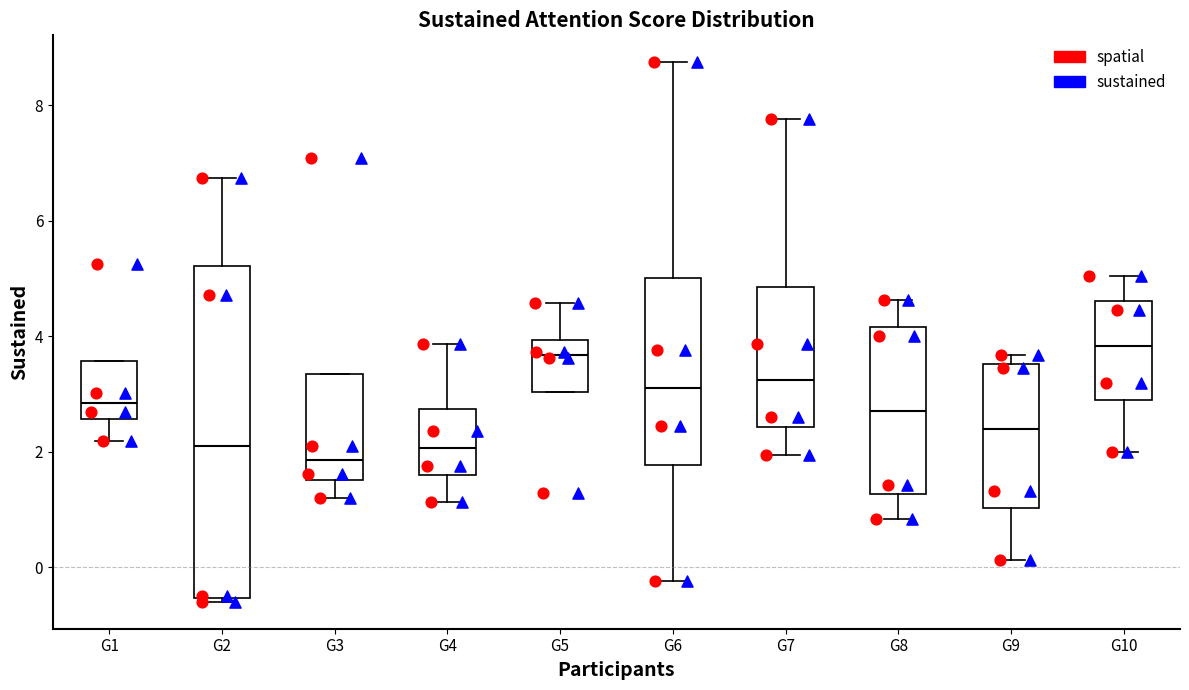

Reading left to right, read every box against the y-axis: the position of its median line, the range the box covers, and the ends of its whiskers. The values are not printed on the chart, so give them approximately, as read against the axis.

G1: median 2.8, box 2.6 to 3.6, whiskers 2.2 to 3.6
G2: median 2.2, box -0.6 to 5.2, whiskers -0.6 (just below the box's lower edge) to 6.8
G3: median 1.8, box 1.6 to 3.4, whiskers 1.2 to 3.4
G4: median 2.0, box 1.6 to 2.8, whiskers 1.2 to 3.8
G5: median 3.6, box 3.0 to 4.0, whiskers 3.0 to 4.6
G6: median 3.2, box 1.8 to 5.0, whiskers -0.2 to 8.8
G7: median 3.2, box 2.4 to 4.8, whiskers 2.0 to 7.8
G8: median 2.8, box 1.2 to 4.2, whiskers 0.8 to 4.6
G9: median 2.4, box 1.0 to 3.6, whiskers 0.2 to 3.6 (just above the box's upper edge)
G10: median 3.8, box 2.8 to 4.6, whiskers 2.0 to 5.0